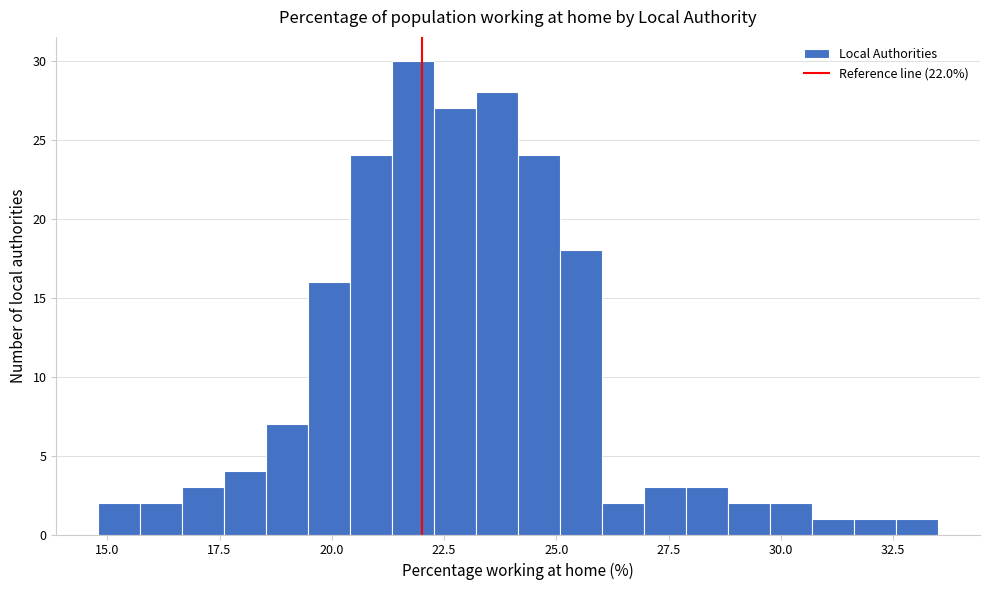

Read against the x-axis, roughly where is the centre of the tallest bar?

22.0